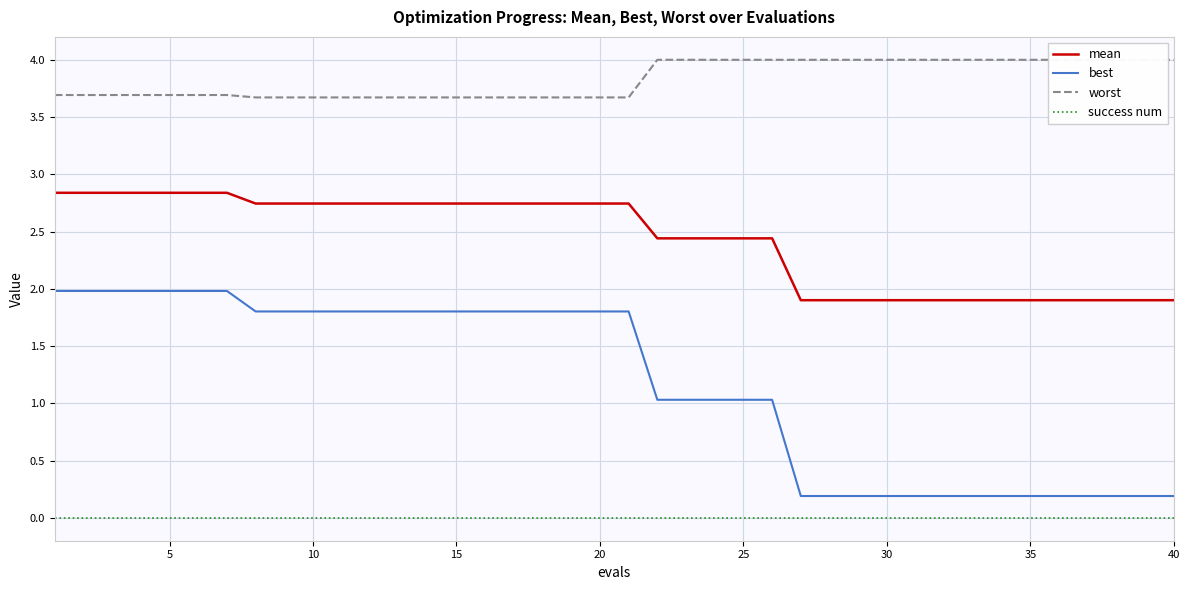

What are all the series names shown in the legend?

mean, best, worst, success num